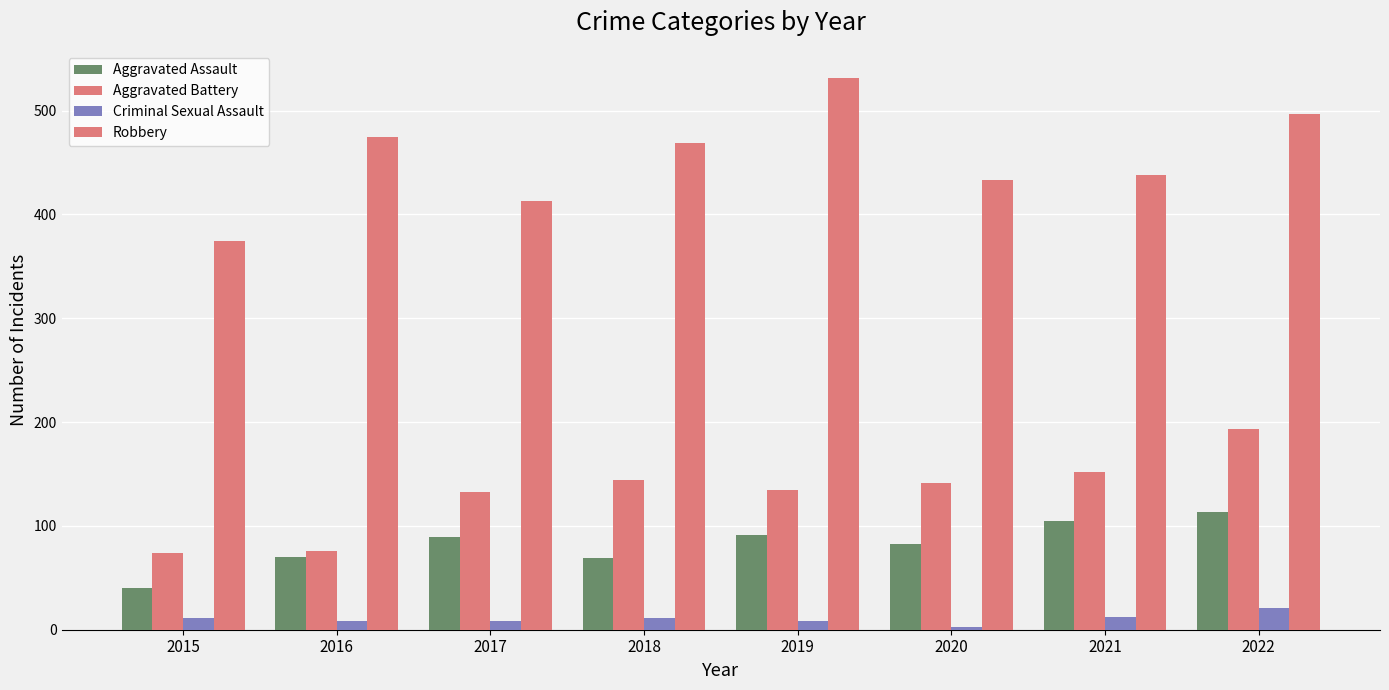

True or false: Aggravated Battery has a value of 109 at 2015.

False